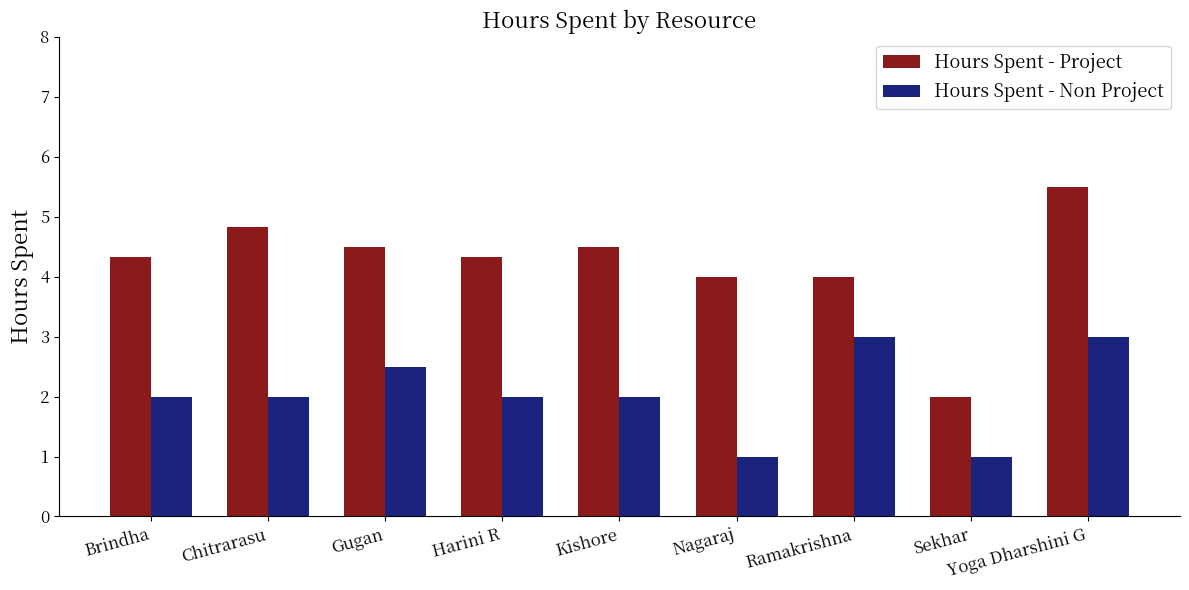

What is the difference between the second highest and minimum values in the Hours Spent - Project series?

2.8